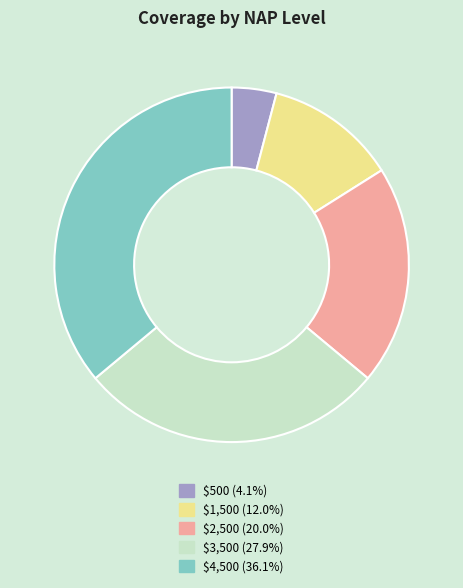

Count the number of slices in the pie.

5